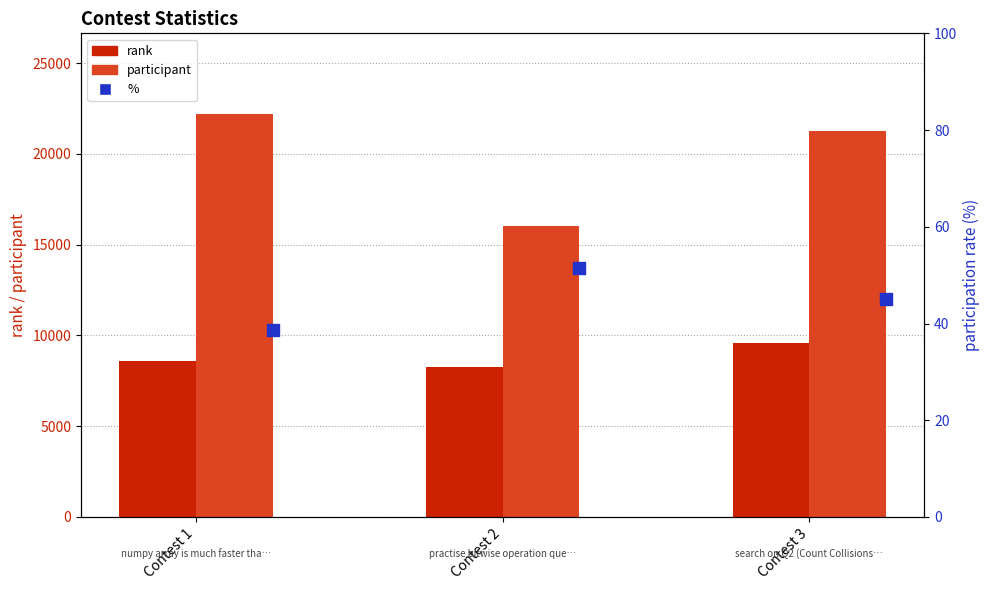

What are all the series names shown in the legend?

rank, participant, %